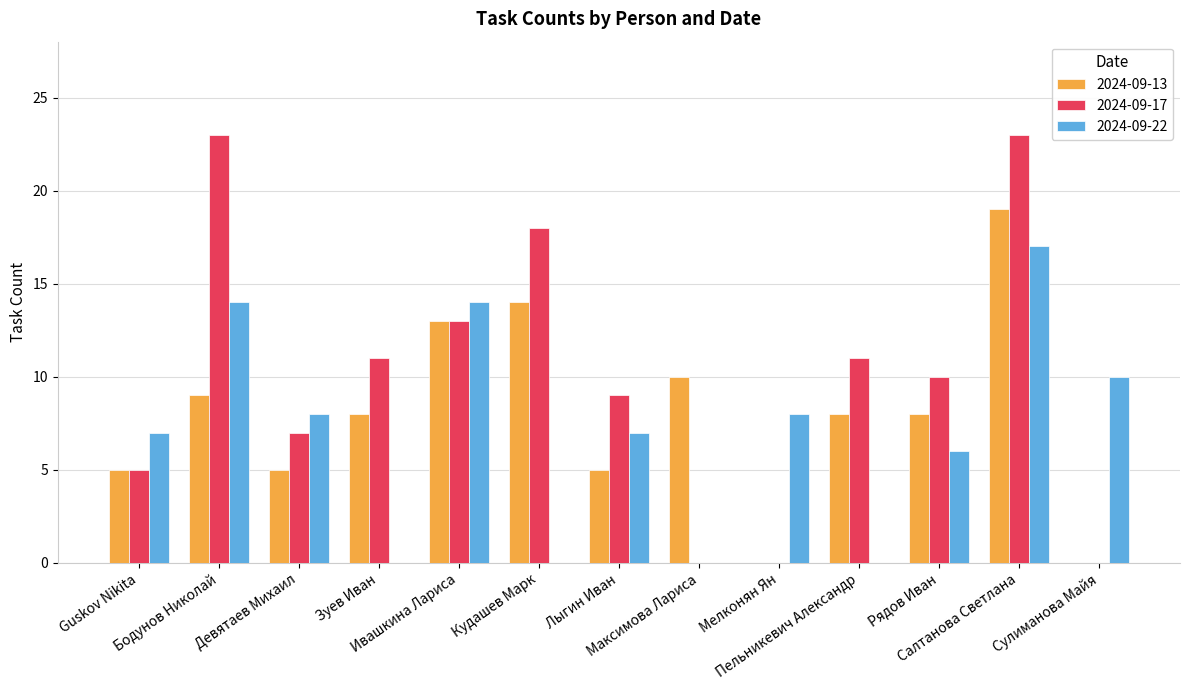

Which series has the largest total across all categories?

2024-09-17